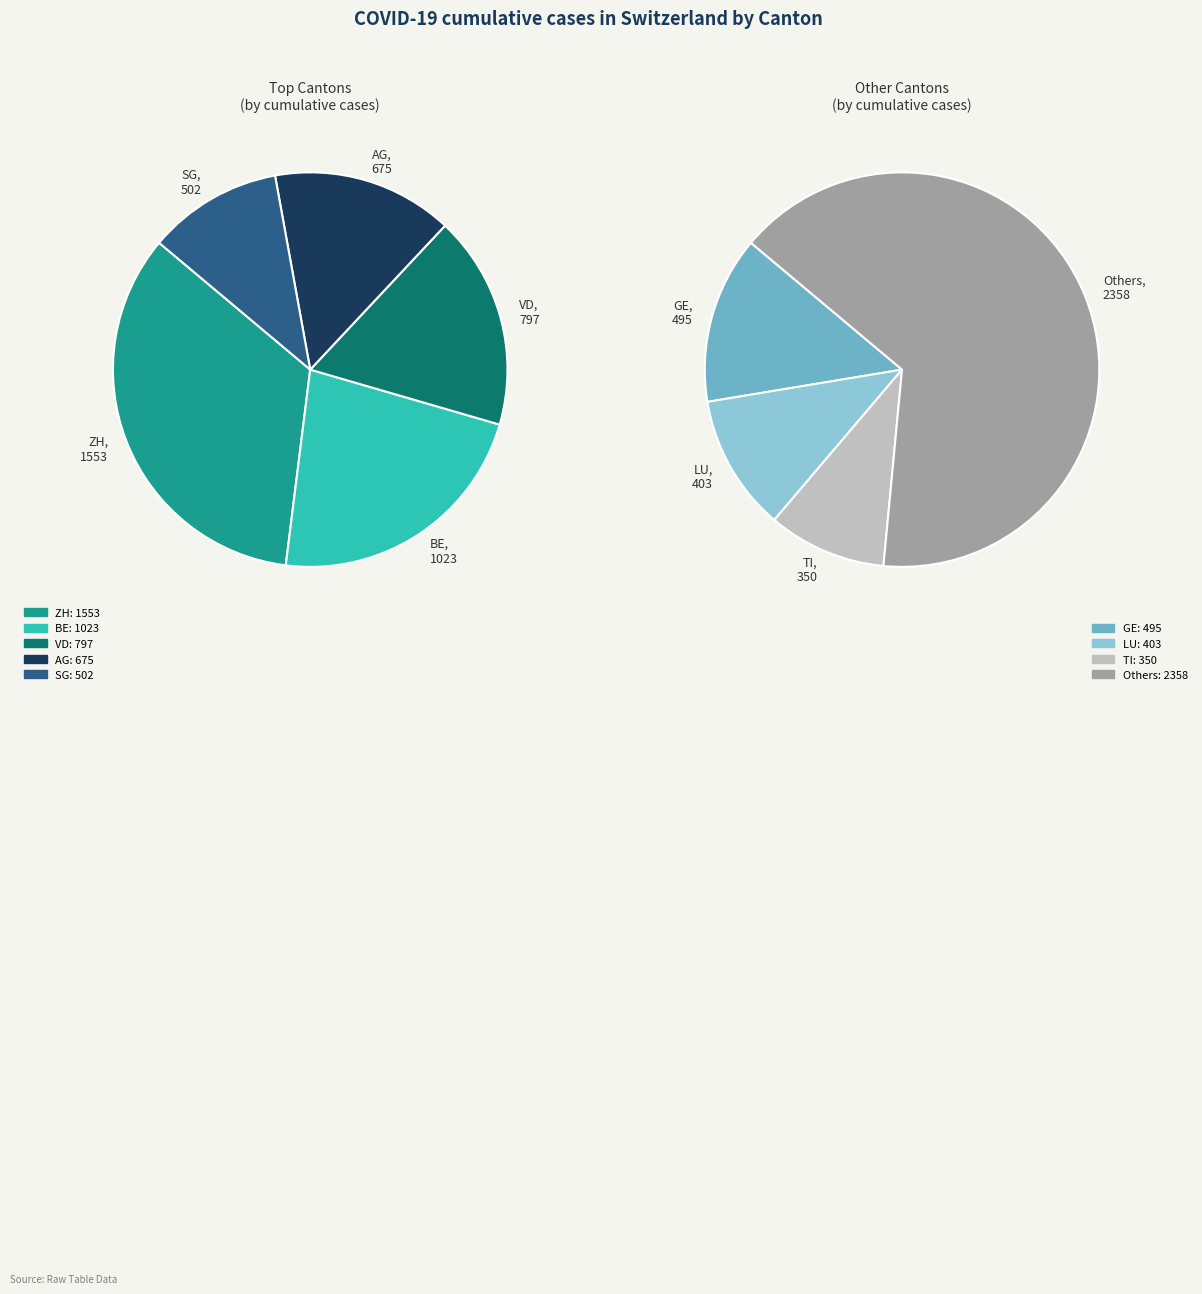

Is there a majority slice in this chart?

No